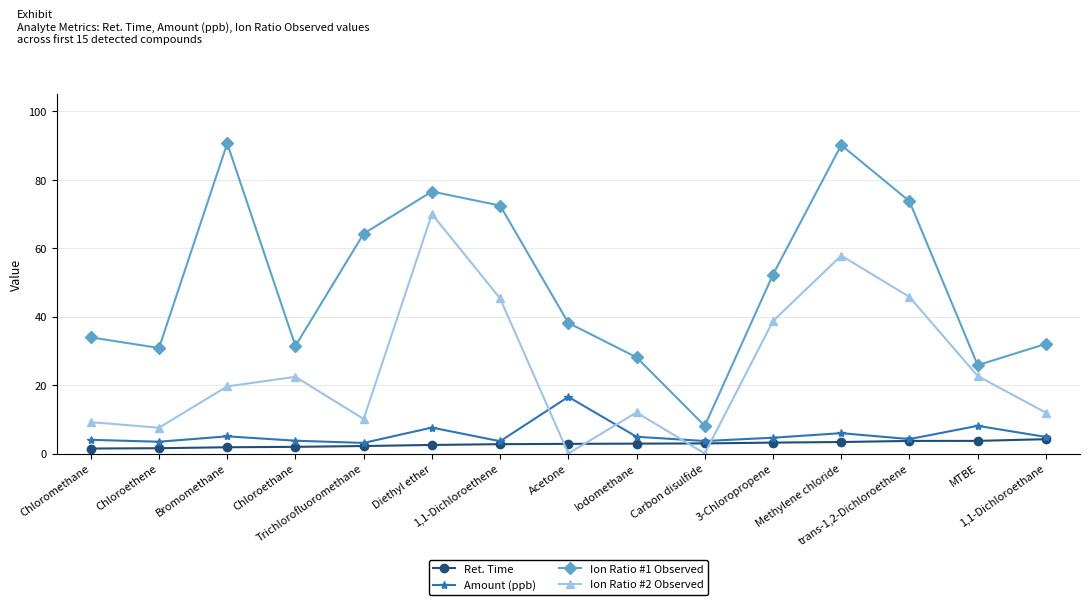

Rank the series by their maximum value, from highest to lowest.

Ion Ratio #1 Observed, Ion Ratio #2 Observed, Amount (ppb), Ret. Time